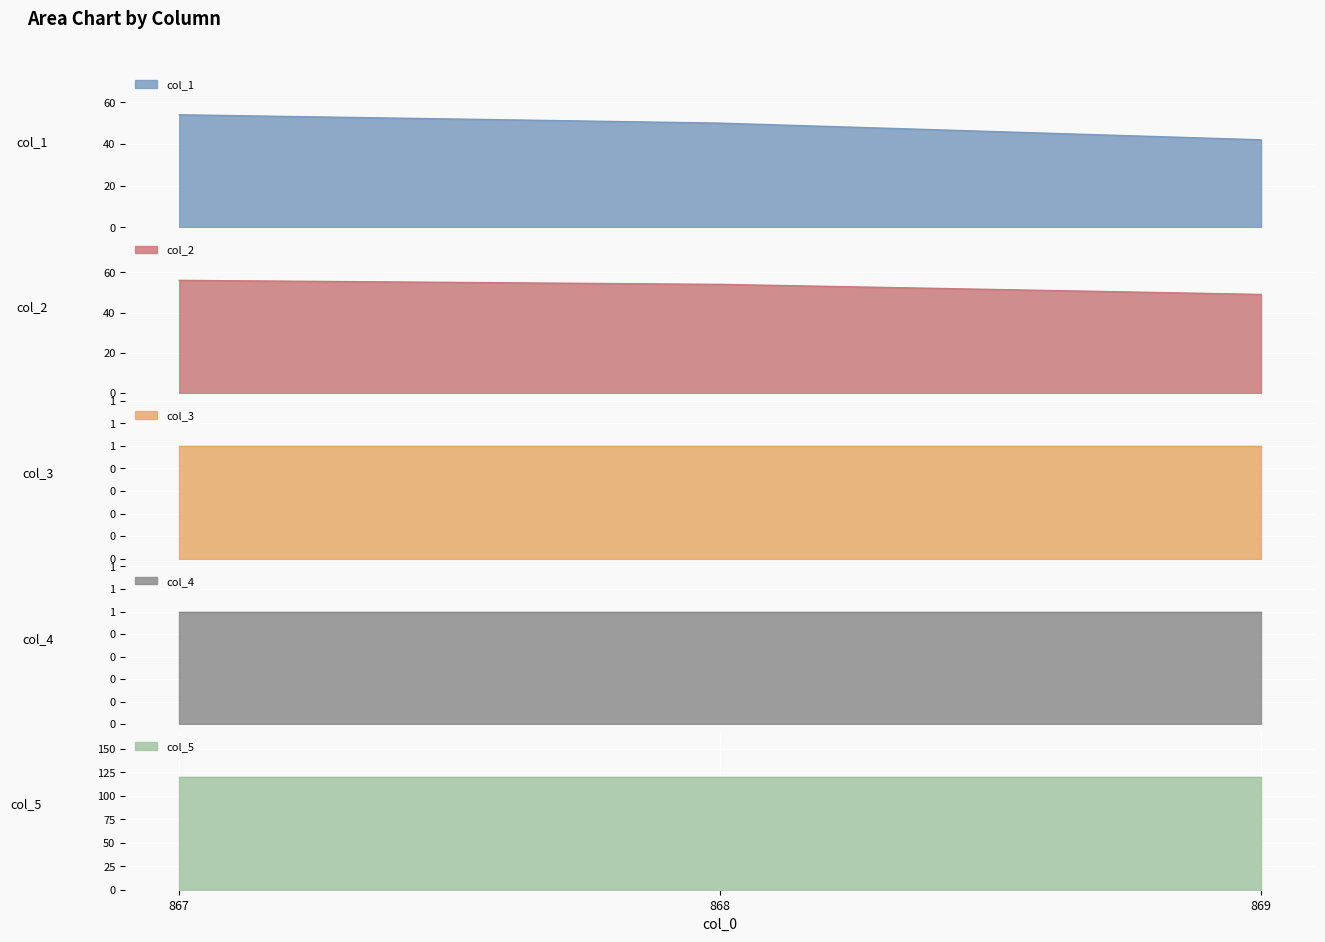

Where does the col_1 series first go above 50?

867.0